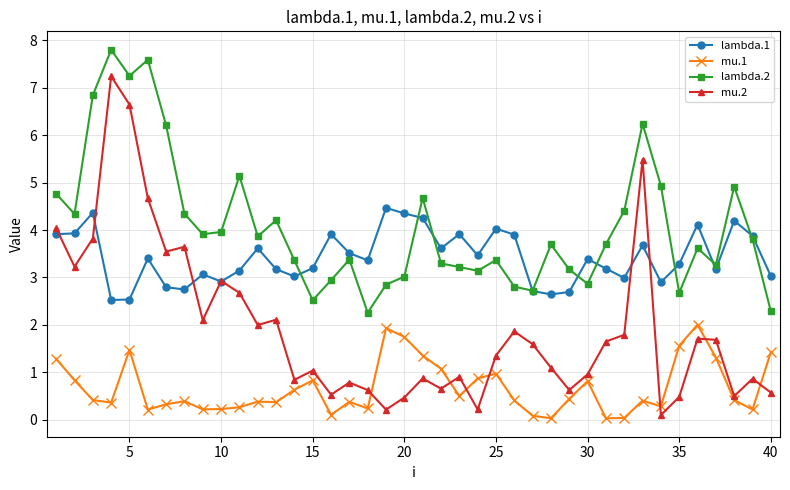

What is the highest value of the lambda.1 series?

4.5